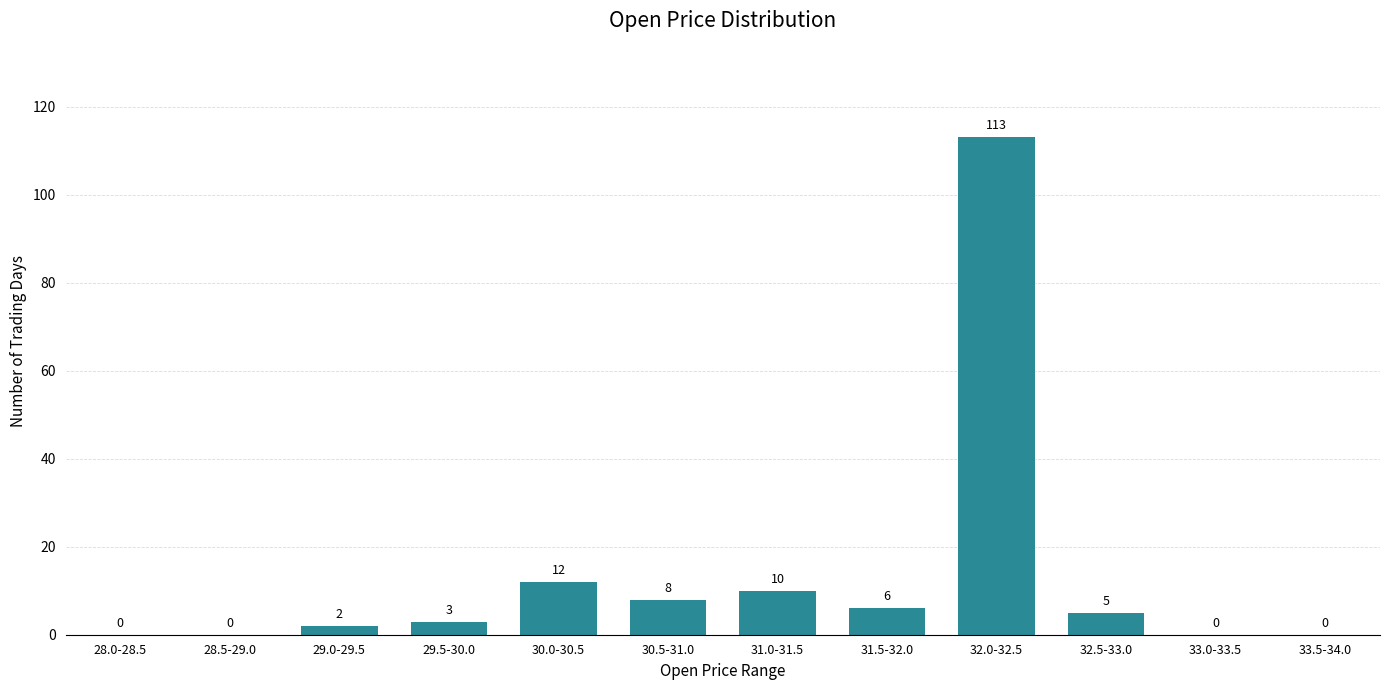

Reading left to right, what are all the values shown in this chart?

28.0-28.5=0	28.5-29.0=0	29.0-29.5=2	29.5-30.0=3	30.0-30.5=12	30.5-31.0=8	31.0-31.5=10	31.5-32.0=6	32.0-32.5=113	32.5-33.0=5	33.0-33.5=0	33.5-34.0=0